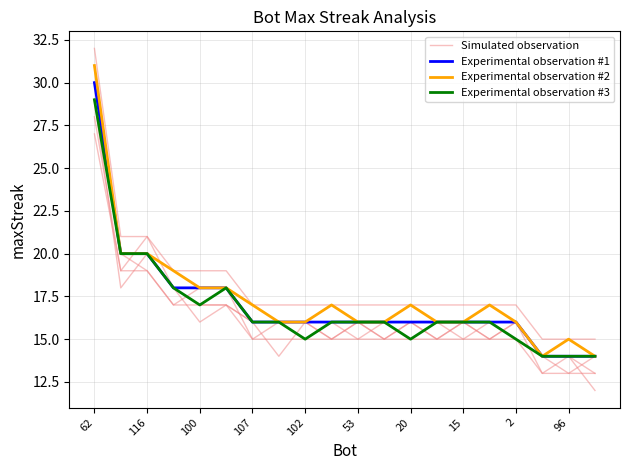

At how many categories does at least one series exceed 16?

10